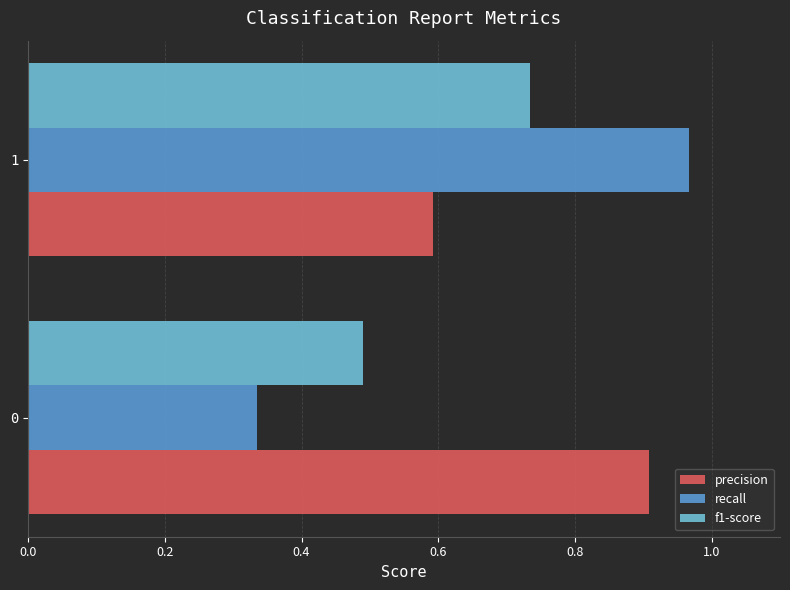

True or false: f1-score has a value of 0.3 at 1.

False